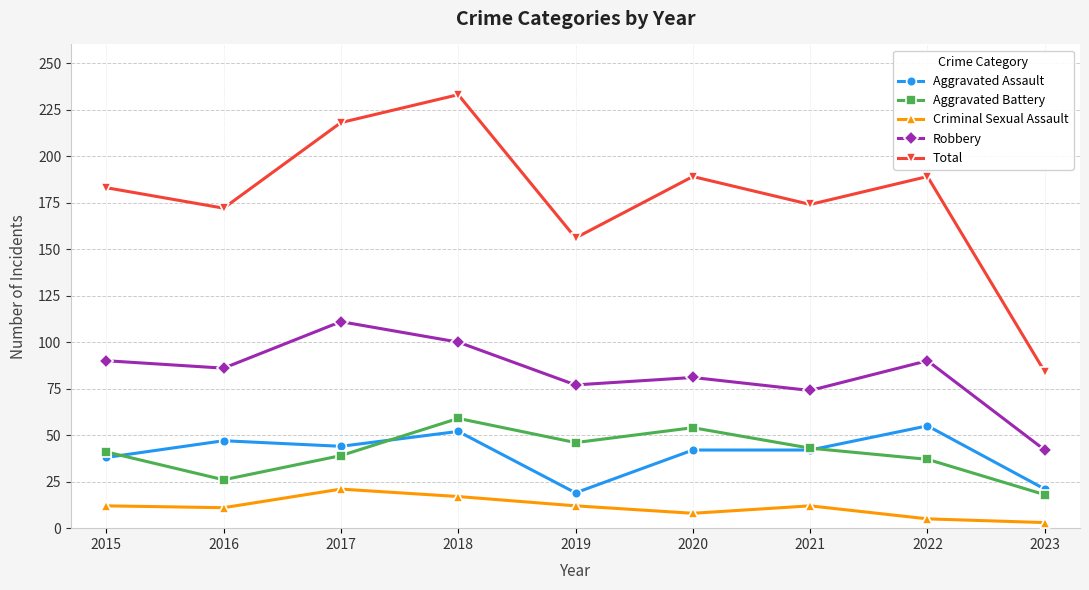

What is the total value across all series at 2021?

345